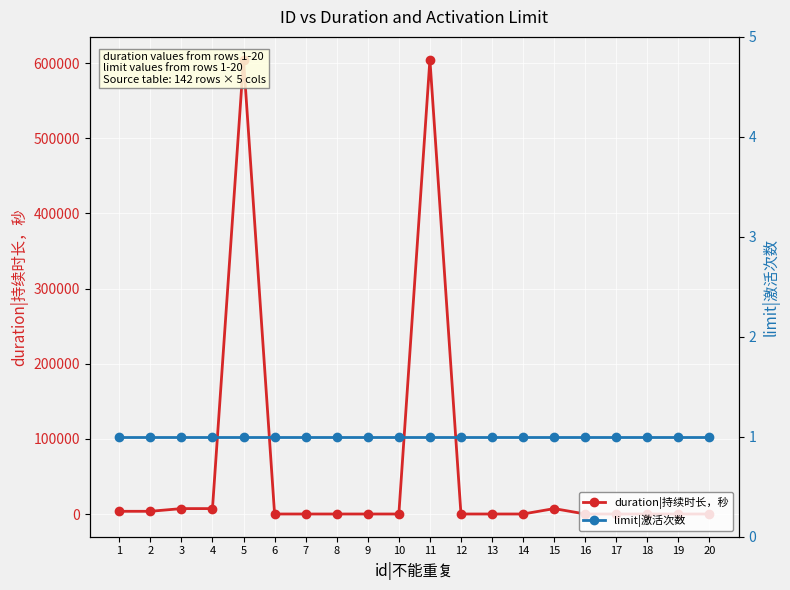

Is this an area chart (filled region under the line)?

No